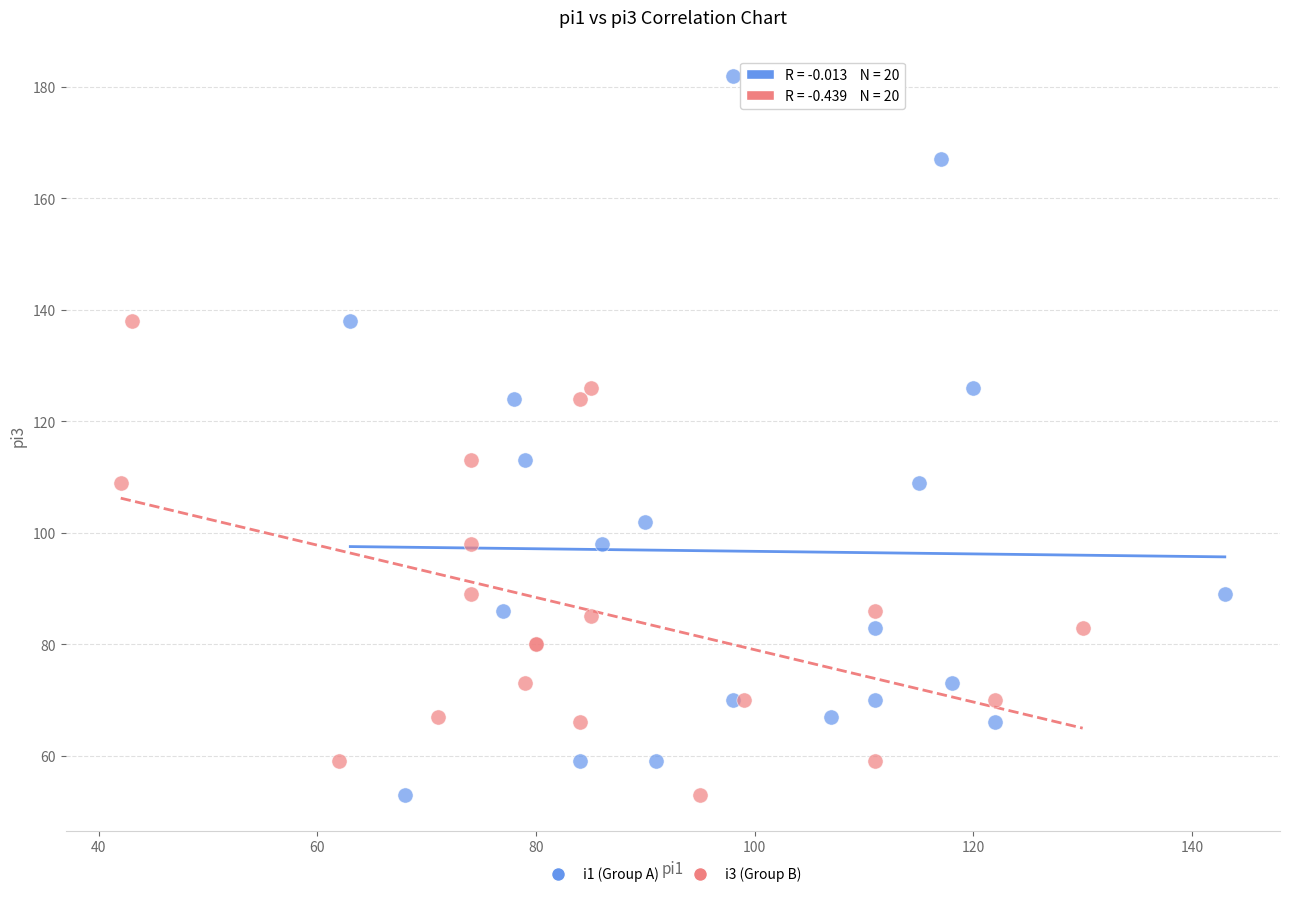

Which series reaches the maximum Y coordinate?

i1 (Group A)